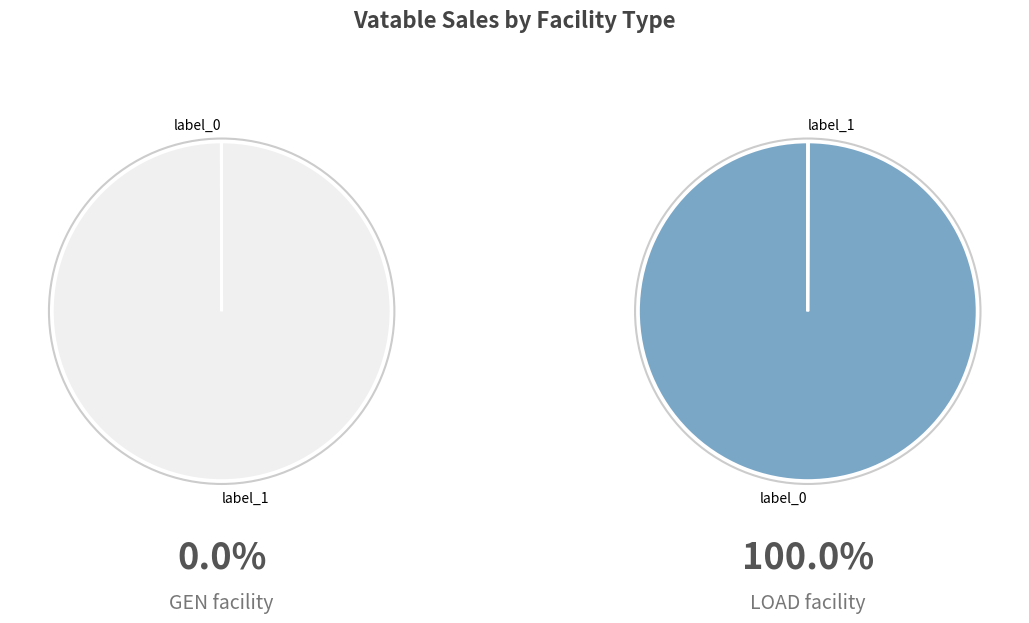

Rank the categories by value from highest to lowest.

LOAD, GEN